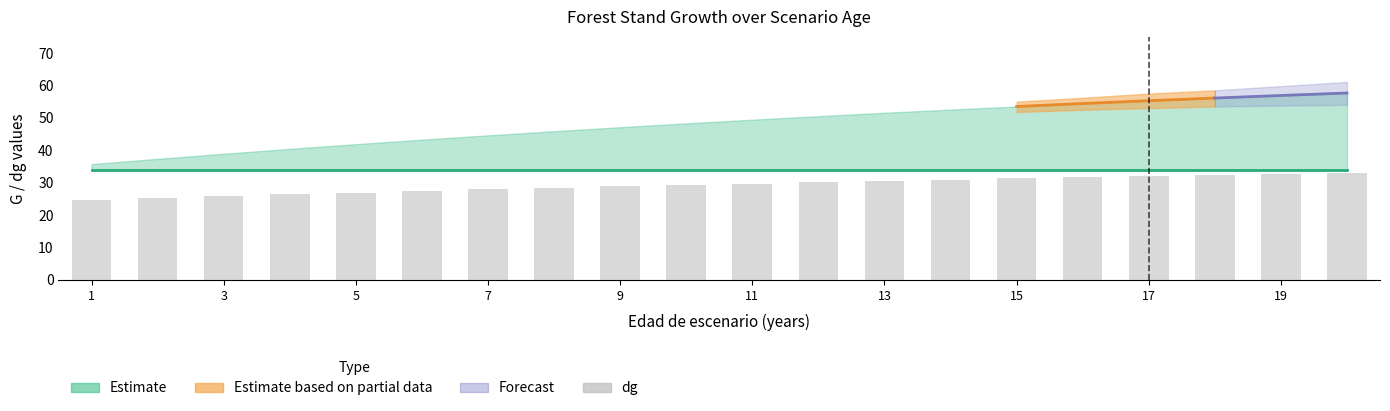

Which label corresponds to the largest value in the chart?

19